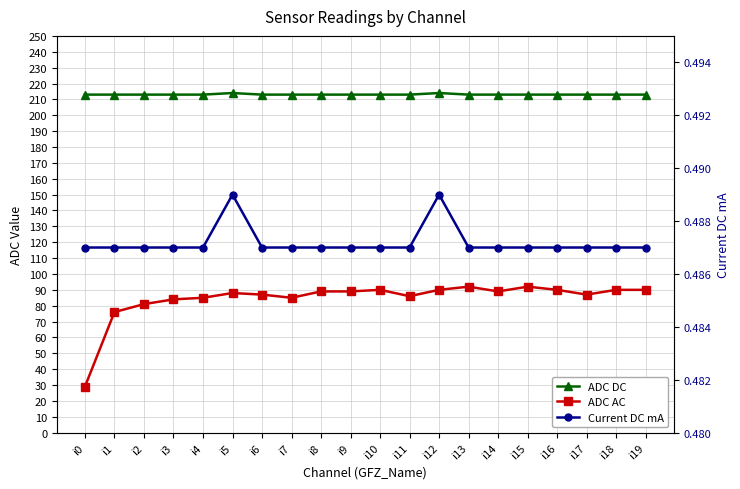

Reading left to right, transcribe all the data shown in this chart.

ADC DC: 213.0	213.0	213.0	213.0	213.0	214.0	213.0	213.0	213.0	213.0	213.0	213.0	214.0	213.0	213.0	213.0	213.0	213.0	213.0	213.0
ADC AC: 29.0	76.0	81.0	84.0	85.0	88.0	87.0	85.0	89.0	89.0	90.0	86.0	90.0	92.0	89.0	92.0	90.0	87.0	90.0	90.0
Current DC mA: 0.5	0.5	0.5	0.5	0.5	0.5	0.5	0.5	0.5	0.5	0.5	0.5	0.5	0.5	0.5	0.5	0.5	0.5	0.5	0.5